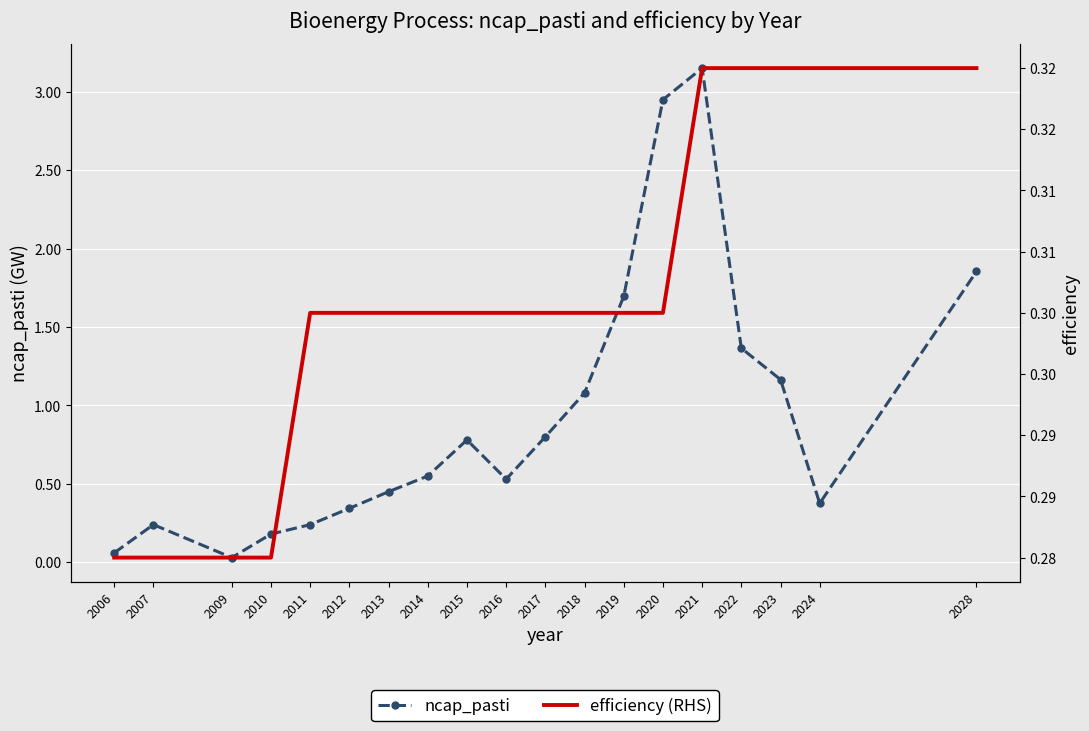

True or false: efficiency (RHS) and ncap_pasti intersect in this chart.

True